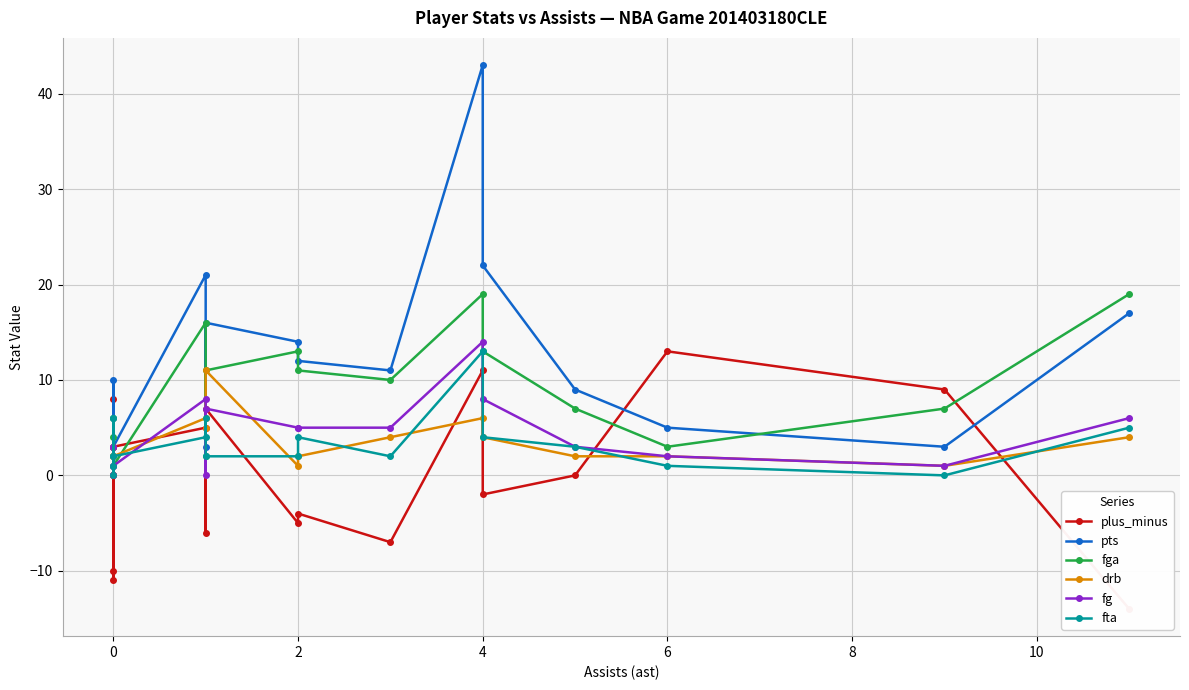

What is the difference between the maximum and minimum values in the fga series?

18